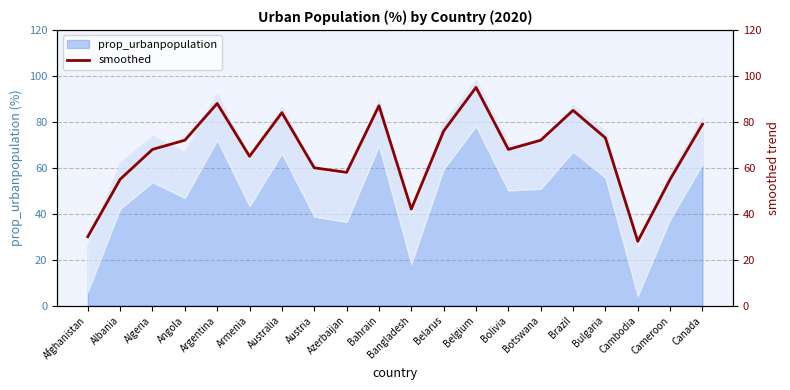

Reading right to left, list all the values displayed in this chart.

Canada=79	Cameroon=55	Cambodia=28	Bulgaria=73	Brazil=85	Botswana=72	Bolivia=68	Belgium=95	Belarus=76	Bangladesh=42	Bahrain=87	Azerbaijan=58	Austria=60	Australia=84	Armenia=65	Argentina=88	Angola=72	Algeria=68	Albania=55	Afghanistan=30